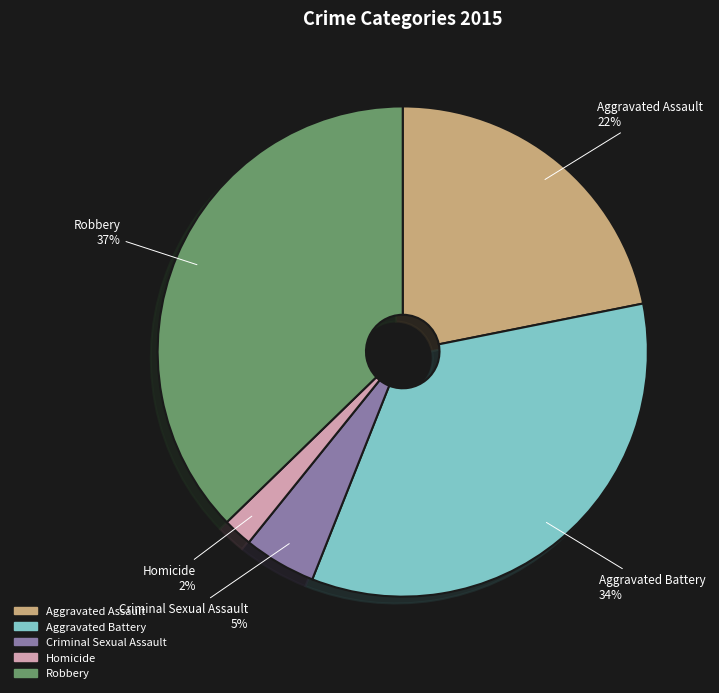

Which slice is the smallest?

Homicide